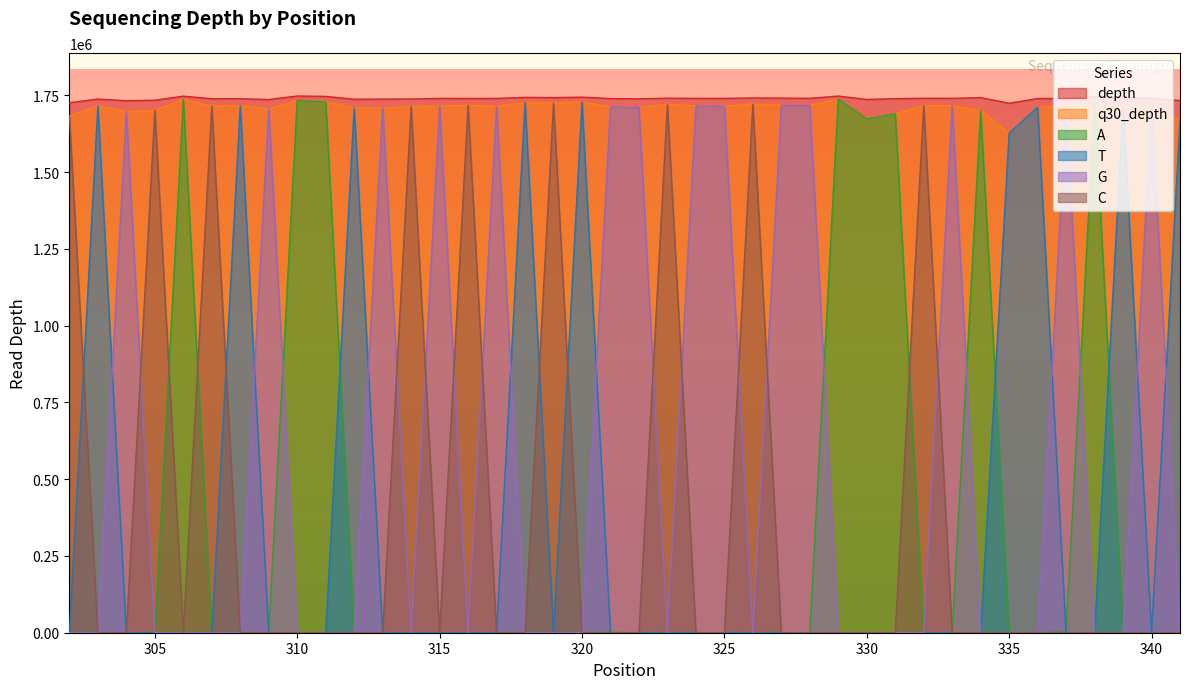

Which series has the largest range (max minus min)?

A